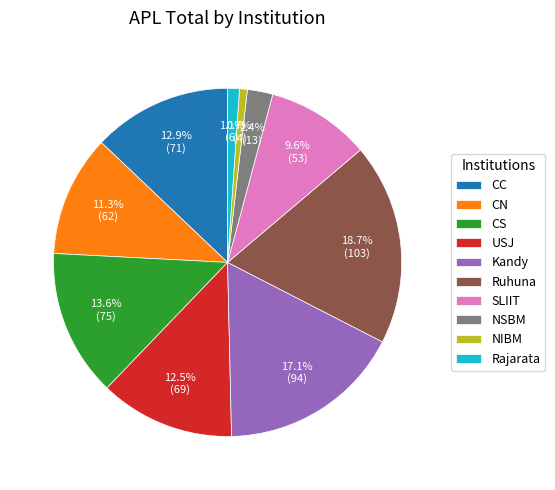

What portion of the pie excludes CS?

86.4%